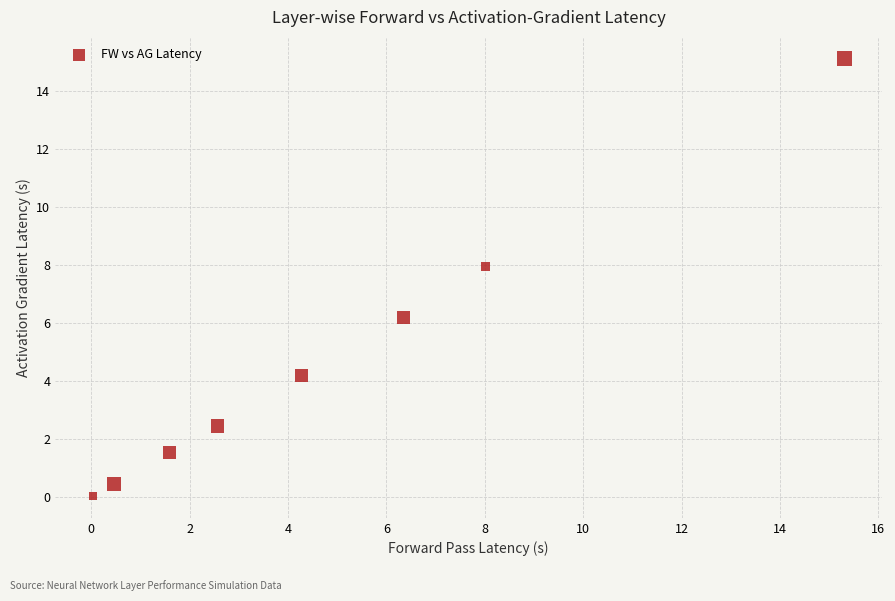

What is the range of X values (max minus min)?

15.3